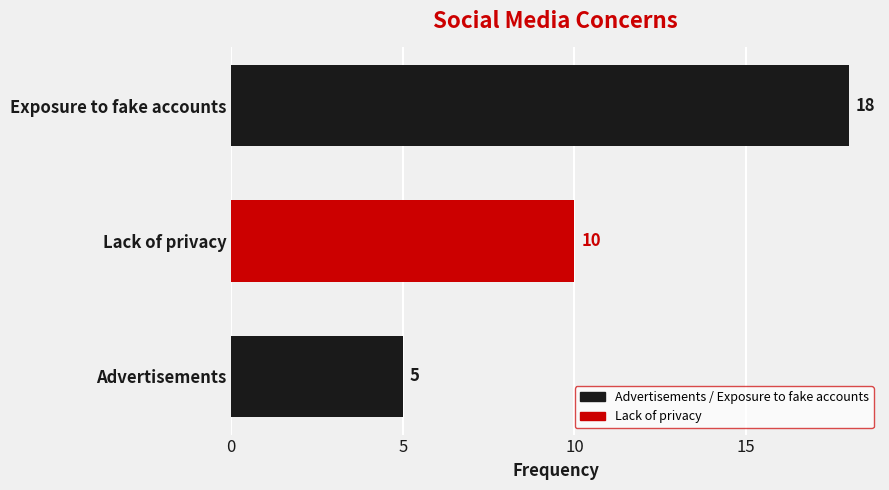

At which label is the value closest to 11?

Lack of privacy